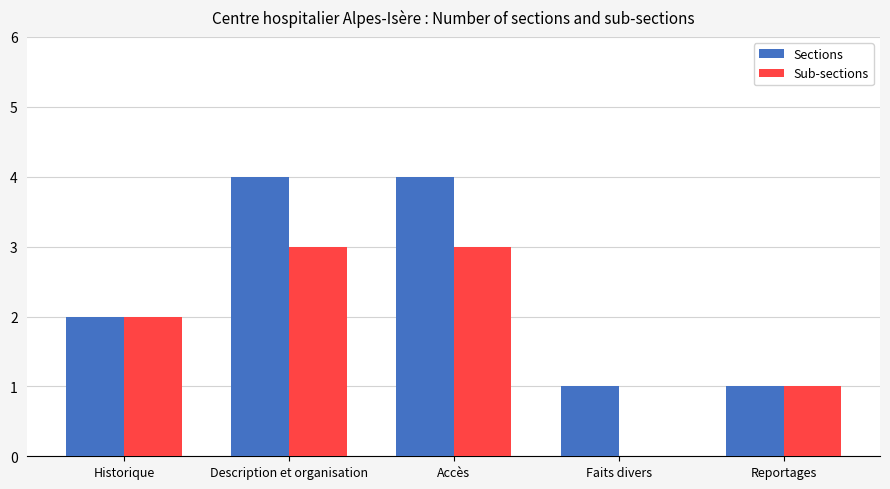

The value of Sub-sections at Faits divers is -1. True or false?

False